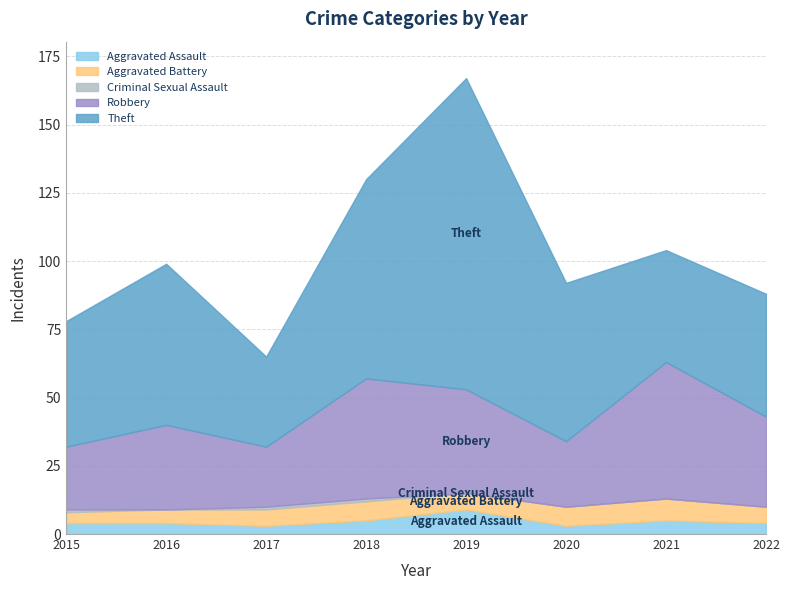

What is the average value of the Robbery series?

33